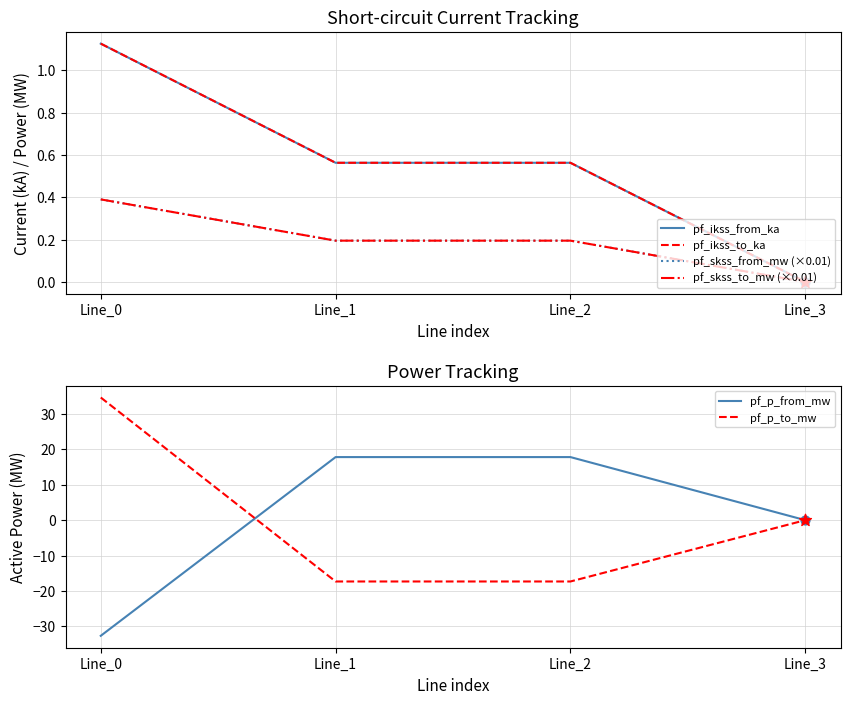

Which series reaches the maximum Y coordinate?

pf_p_to_mw